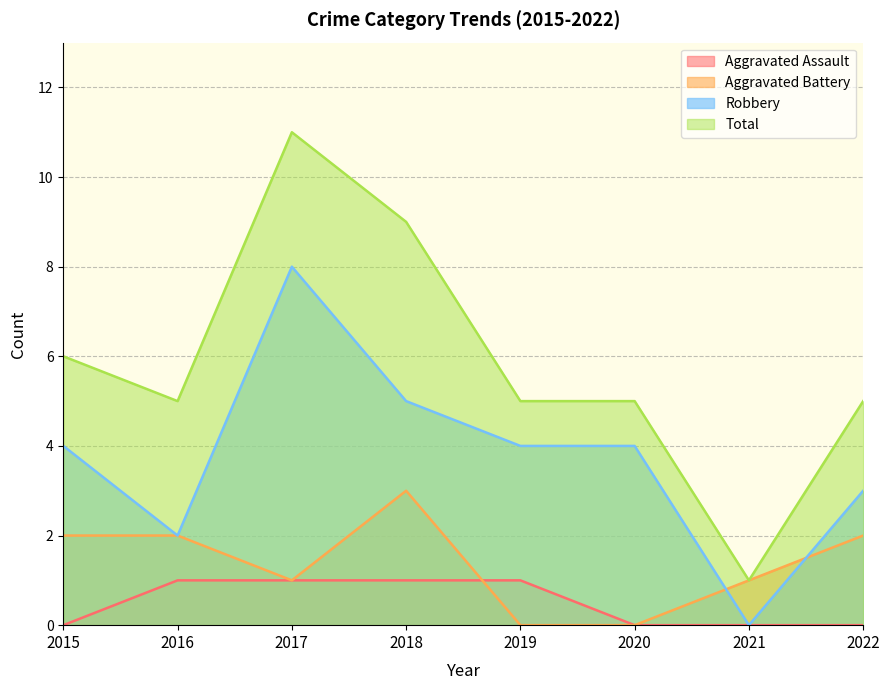

True or false: Aggravated Battery has more than 0 interior local peaks.

True